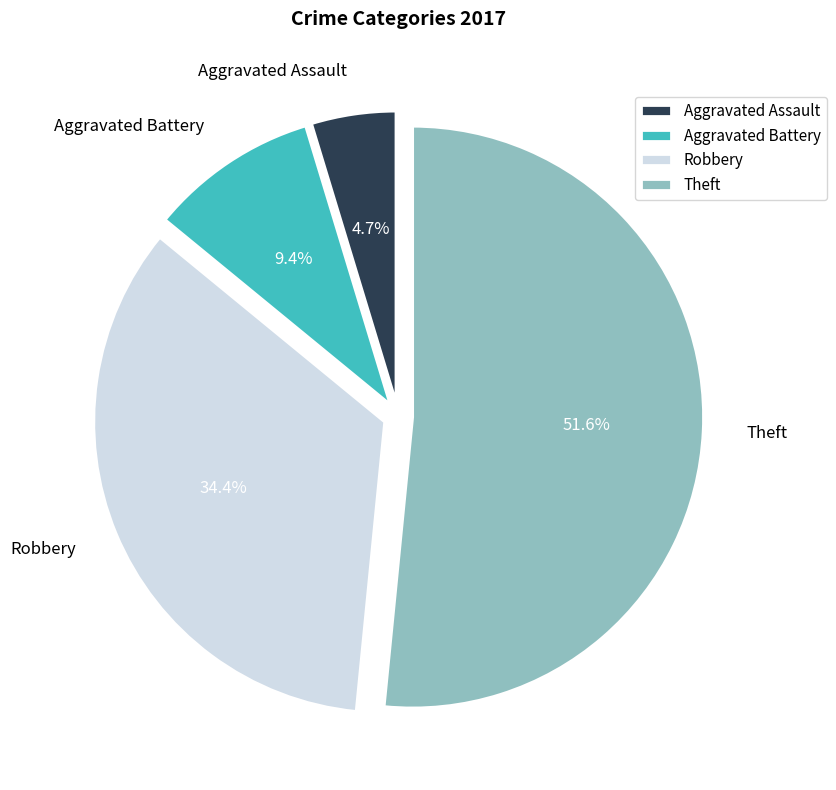

How many slices are in this pie chart?

4